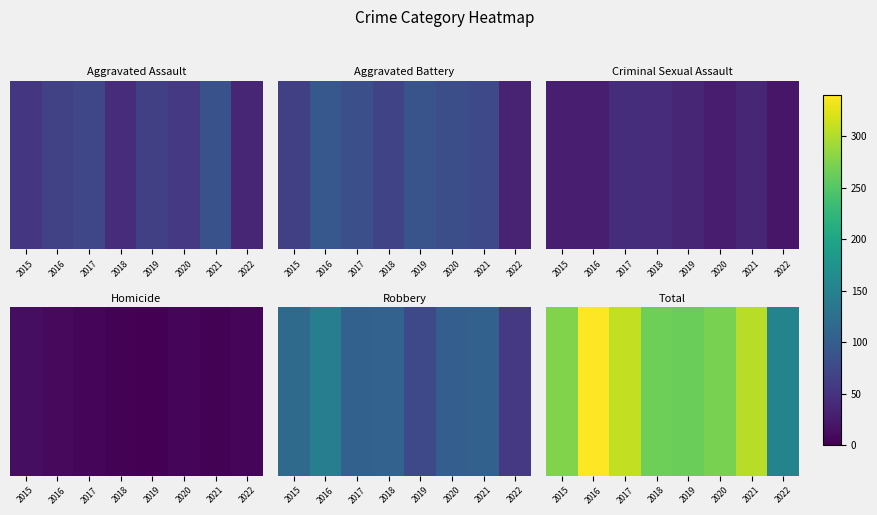

Which label corresponds to the largest value in the chart?

2016